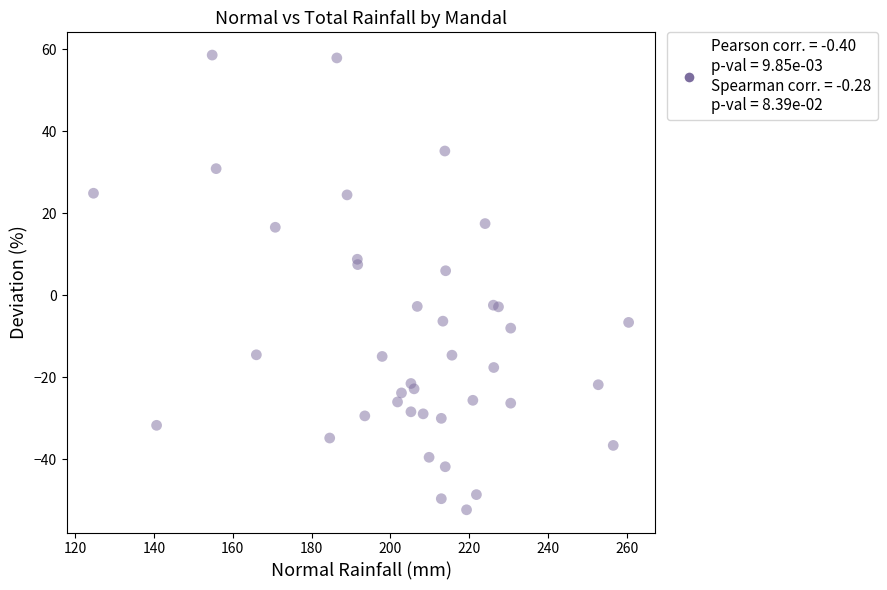

What Y value in the scatter plot is closest to 3?

6.0